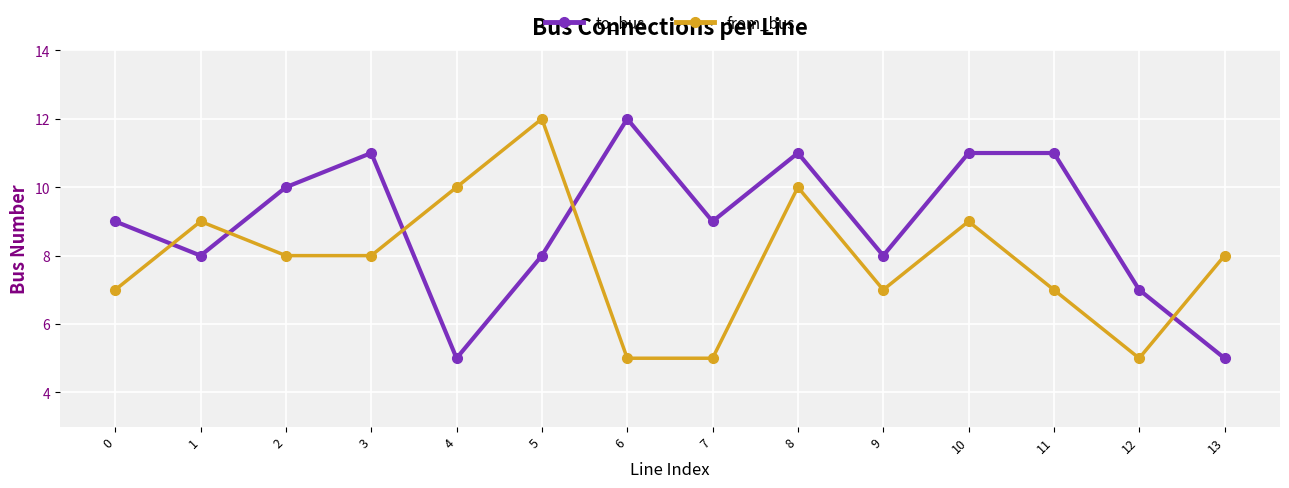

Reading right to left, list all the values displayed in this chart.

to_bus: 5	7	11	11	8	11	9	12	8	5	11	10	8	9
from_bus: 8	5	7	9	7	10	5	5	12	10	8	8	9	7